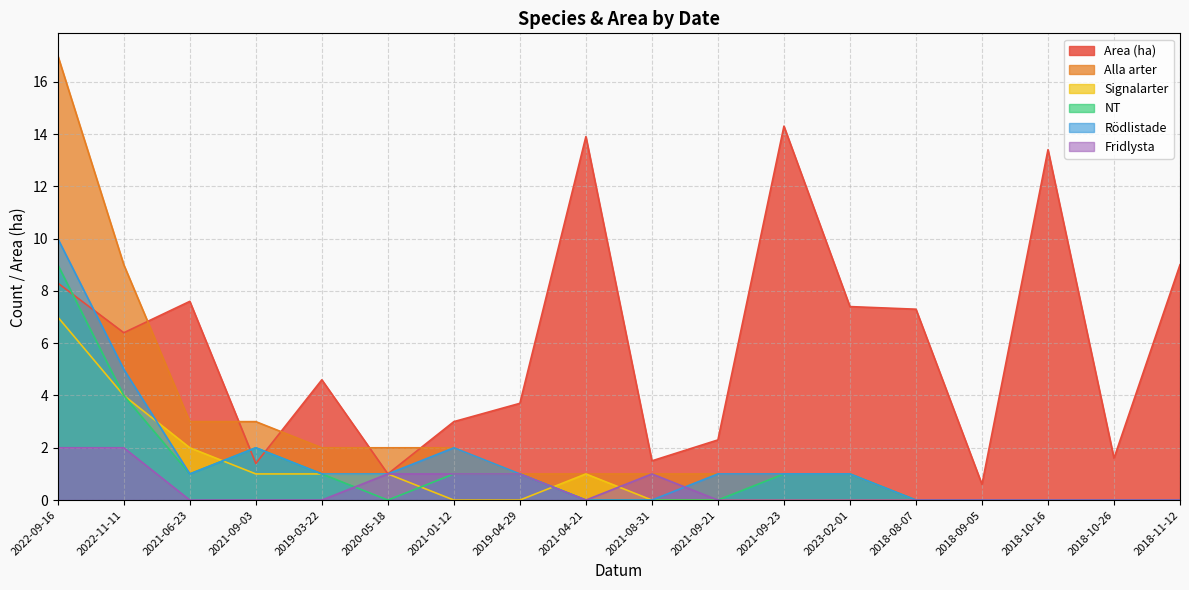

Is the value of Fridlysta at 2018-10-26 greater than the value of NT at 2018-09-05?

No